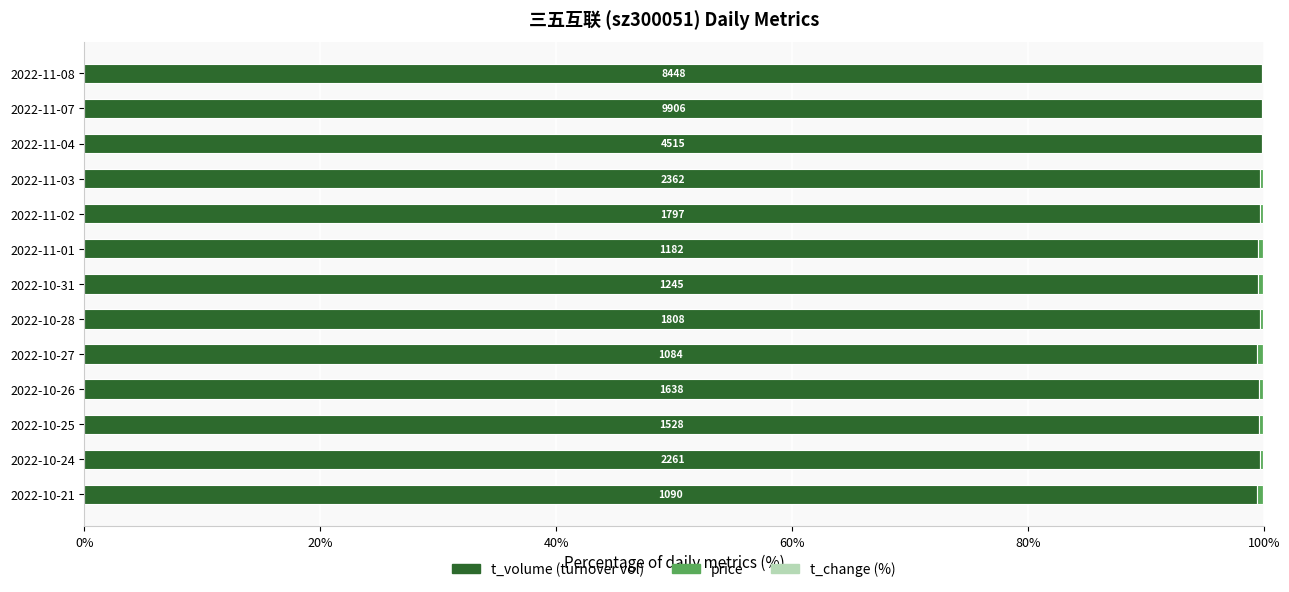

Reading right to left, what are all the values shown in this chart?

t_volume: 99.9	99.9	99.8	99.7	99.6	99.5	99.5	99.7	99.4	99.6	99.6	99.7	99.4
price: 0.1	0.1	0.1	0.2	0.3	0.5	0.4	0.3	0.5	0.3	0.3	0.2	0.5
t_change: 0.0	0.0	0.0	0.1	0.0	0.0	0.1	0.1	0.0	0.0	0.1	0.0	0.0